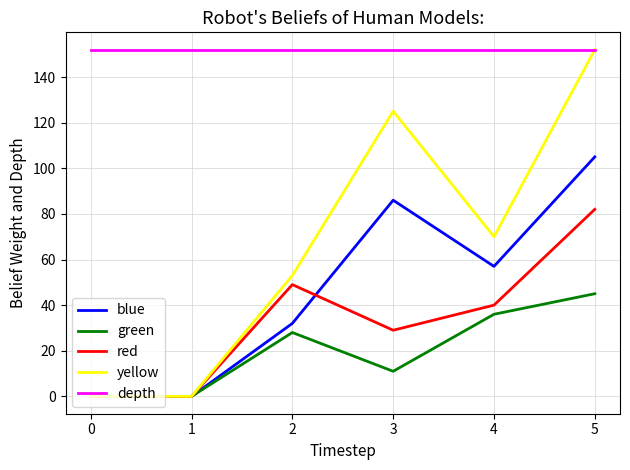

True or false: depth and red cross at least once.

False